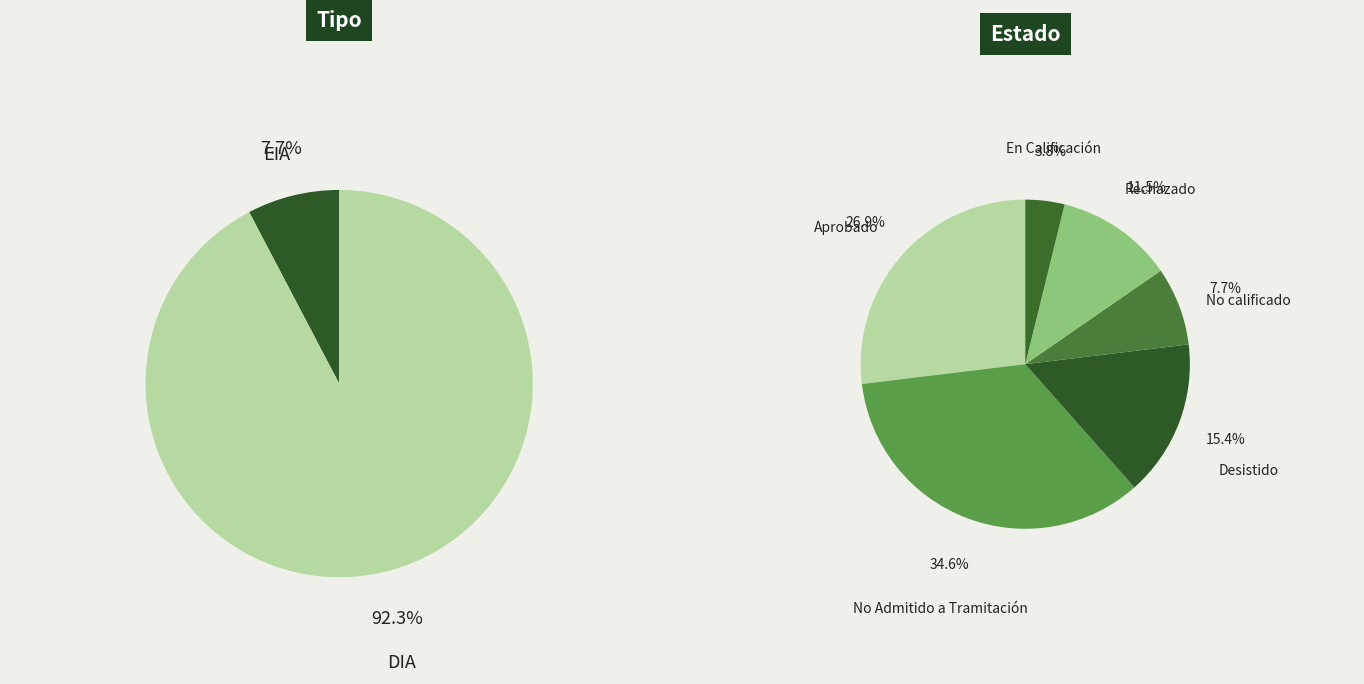

To the nearest percent, what is the average slice percentage?

50%